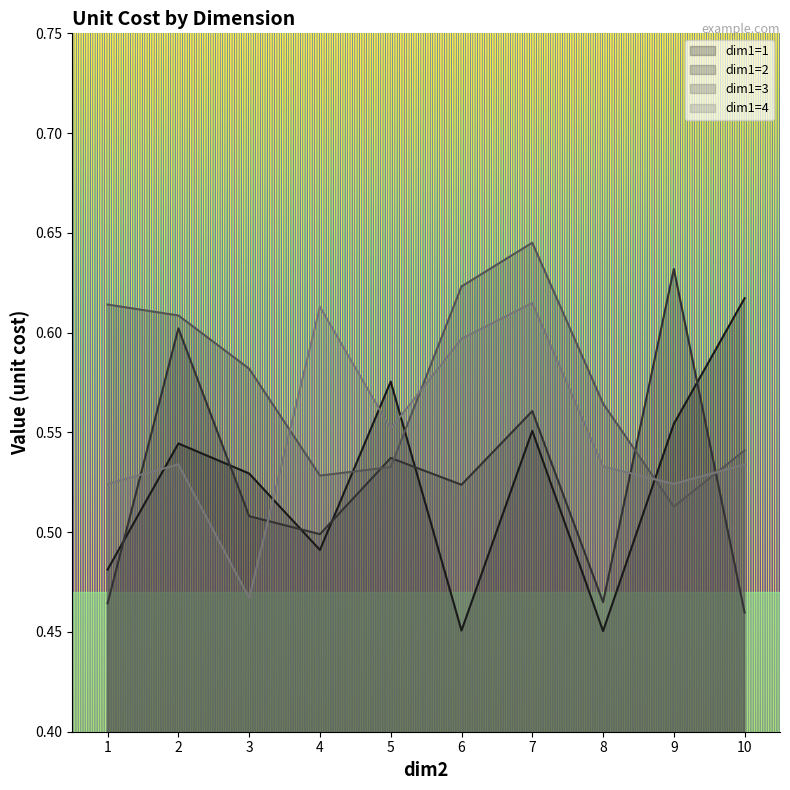

Which series has the largest range (max minus min)?

dim1=2